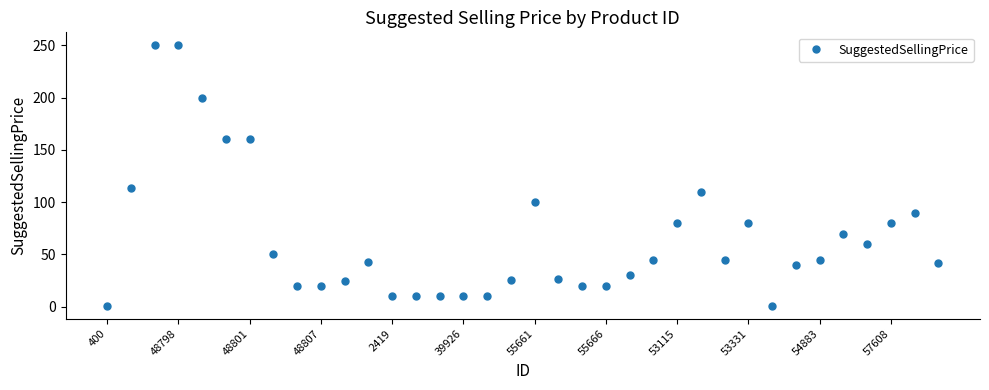

What is the average value?

65.3